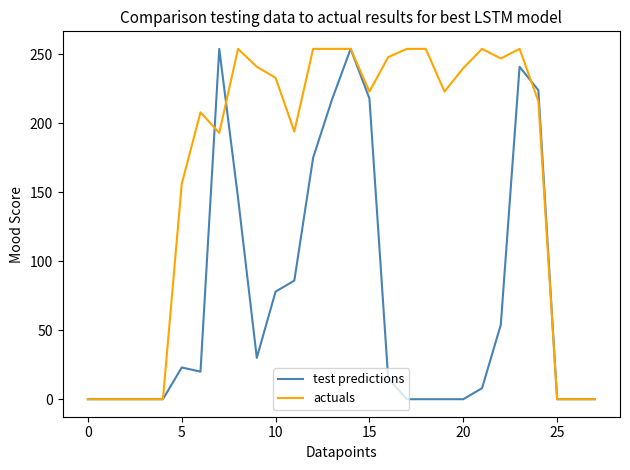

What is the maximum value for test predictions?

254